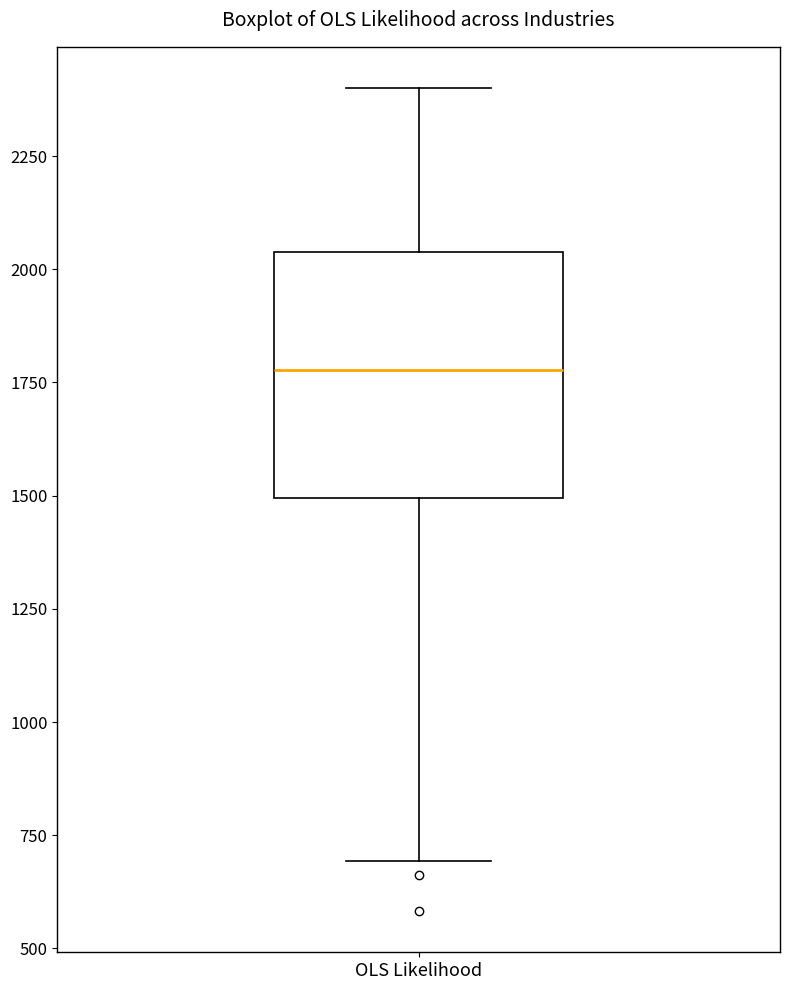

Read this box plot against the y-axis: the position of the median line, the range covered by the box, and the ends of both whiskers. The values are not printed on the chart, so give them approximately, as read against the axis.

median 1800, box 1500 to 2050, whiskers 700 to 2400